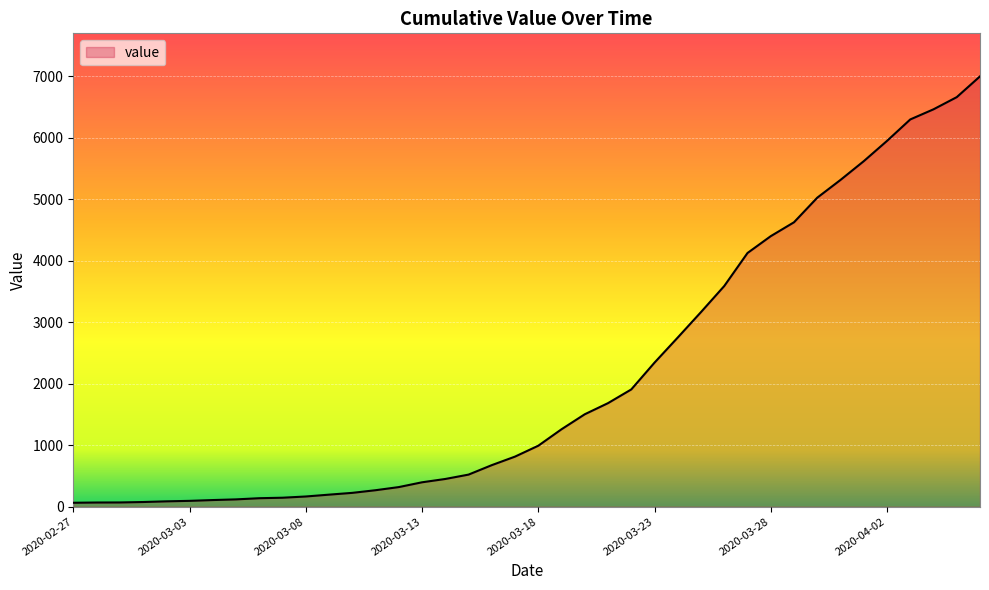

What is the greatest value displayed?

7002